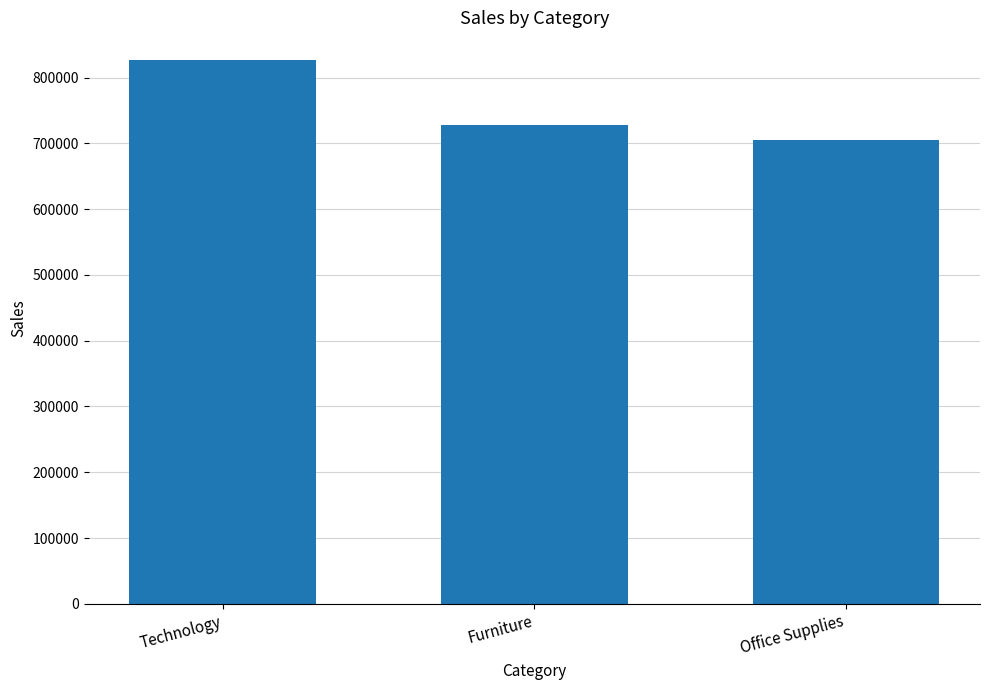

Reading left to right, extract all data points from this chart.

827455.9	728377.2	705422.3